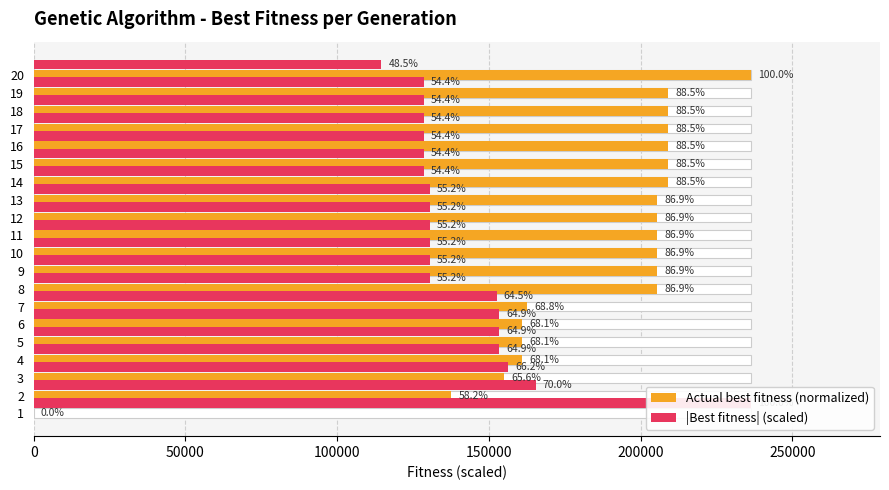

True or false: Actual best fitness (normalized) has a value of 114215.3 at 1.

False